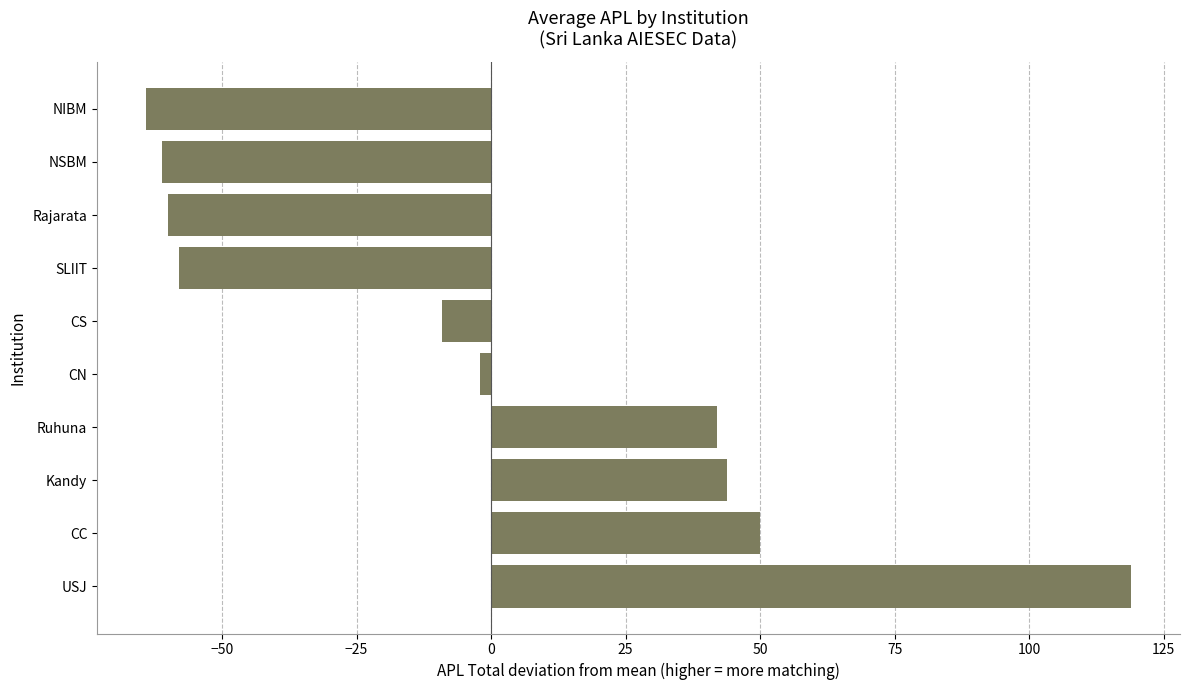

What is the approximate value at Kandy?

43.9